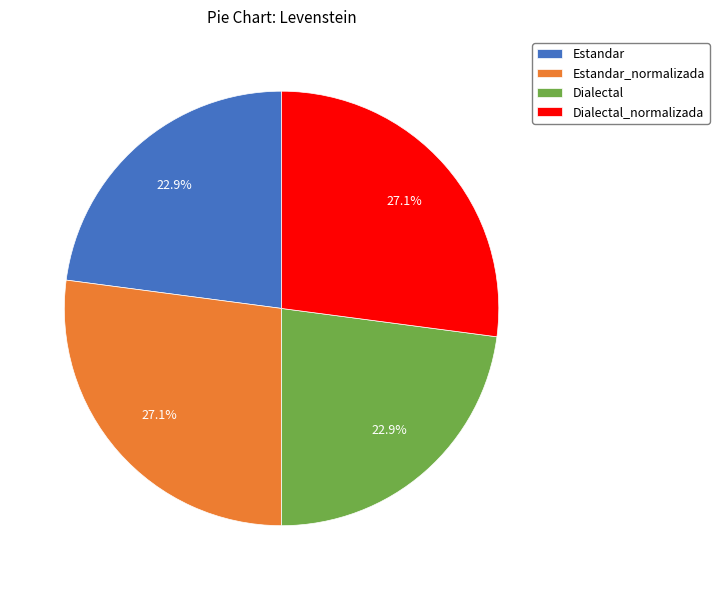

Combined, what portion of the pie is Dialectal_normalizada and Dialectal?

50.0%